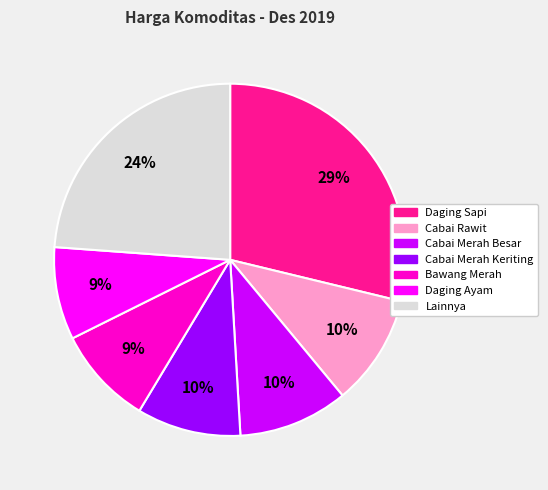

What is the ratio of the value at Lainnya to the value at Daging Sapi?

0.8